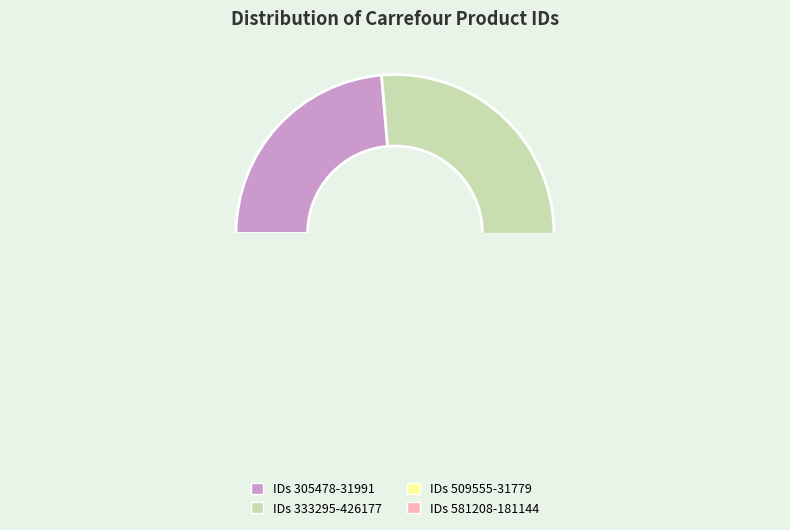

The 12719 slice represents 0% of the pie. True or false?

True